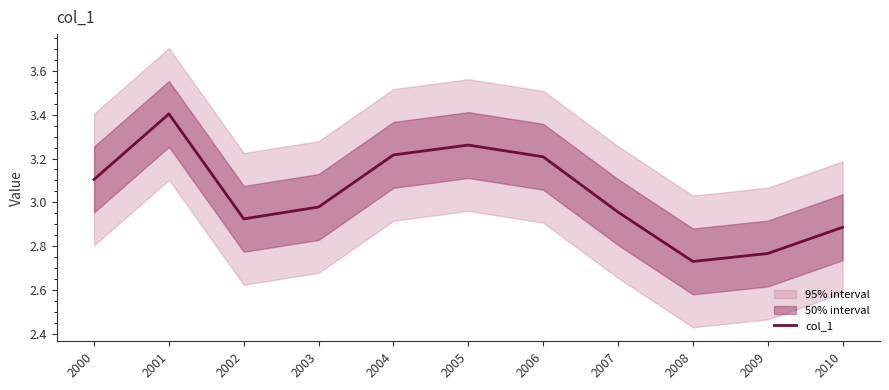

What is the difference between the second highest and second lowest values?

0.5